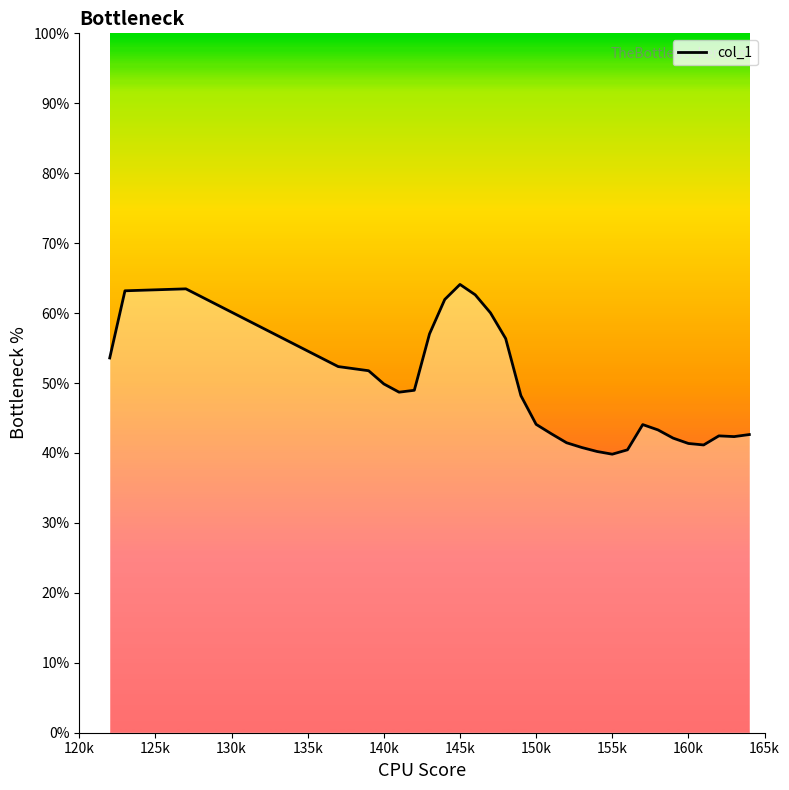

What is the difference between the maximum and minimum values?

24.3